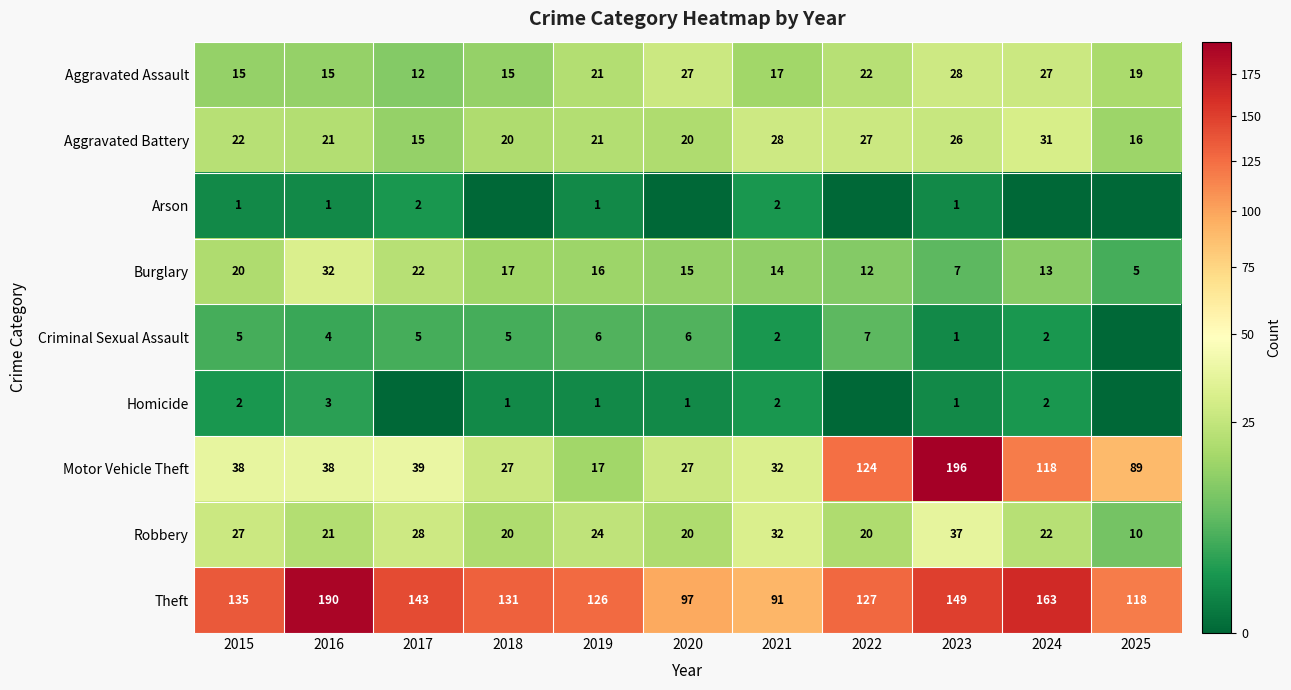

How many data points in Burglary are less than 15?

5